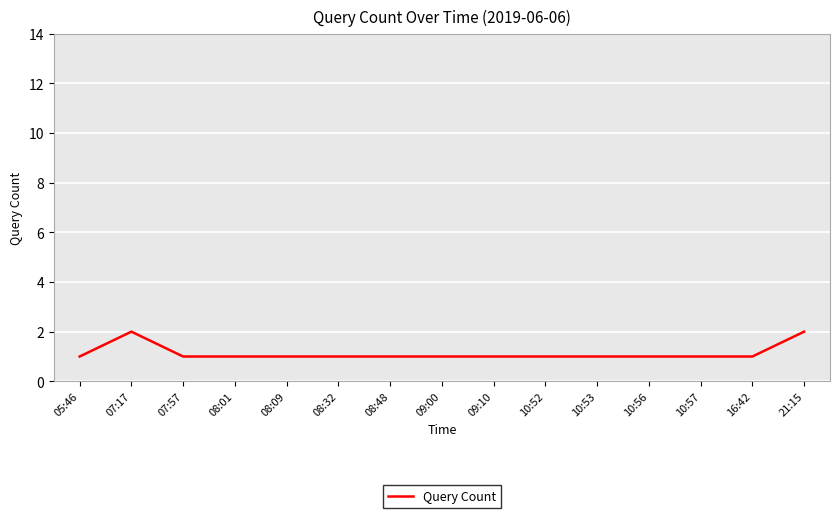

What position from the right is 10:57?

3